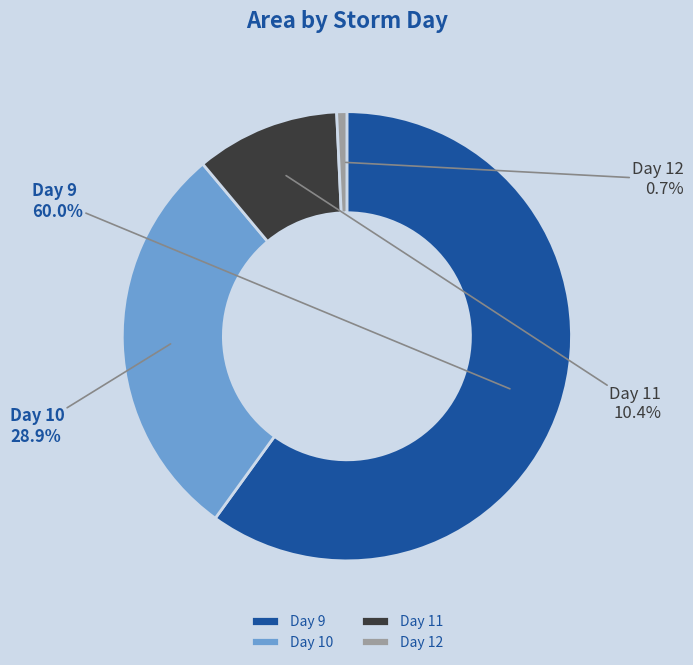

How many slices are in this pie chart?

4